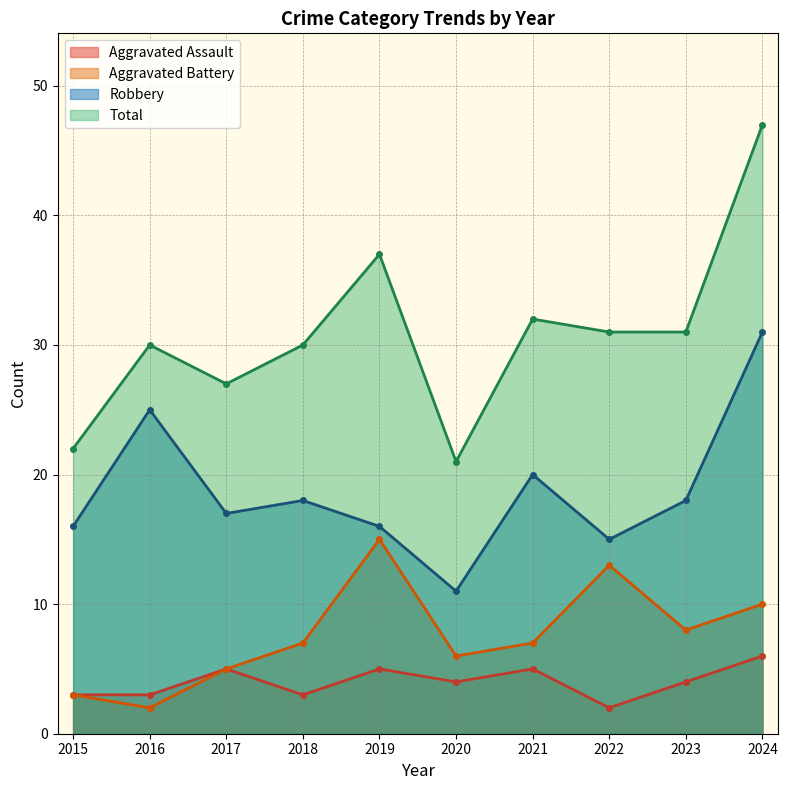

Reading right to left, transcribe all the data shown in this chart.

Aggravated Assault: 2024=6	2023=4	2022=2	2021=5	2020=4	2019=5	2018=3	2017=5	2016=3	2015=3
Aggravated Battery: 2024=10	2023=8	2022=13	2021=7	2020=6	2019=15	2018=7	2017=5	2016=2	2015=3
Robbery: 2024=31	2023=18	2022=15	2021=20	2020=11	2019=16	2018=18	2017=17	2016=25	2015=16
Total: 2024=47	2023=31	2022=31	2021=32	2020=21	2019=37	2018=30	2017=27	2016=30	2015=22